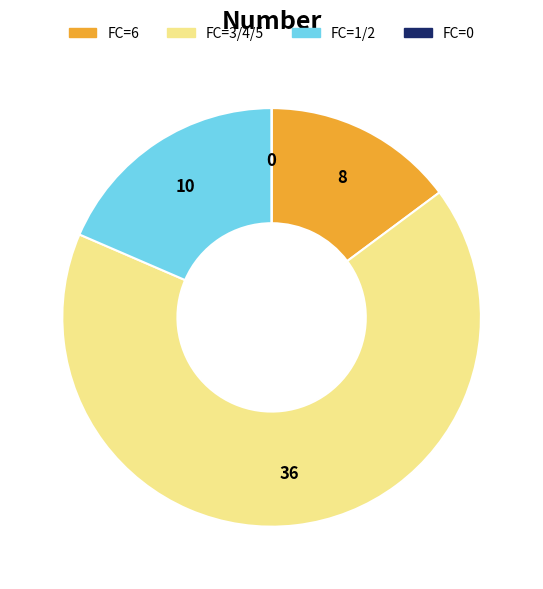

Is there any slice that represents more than half of the pie?

Yes